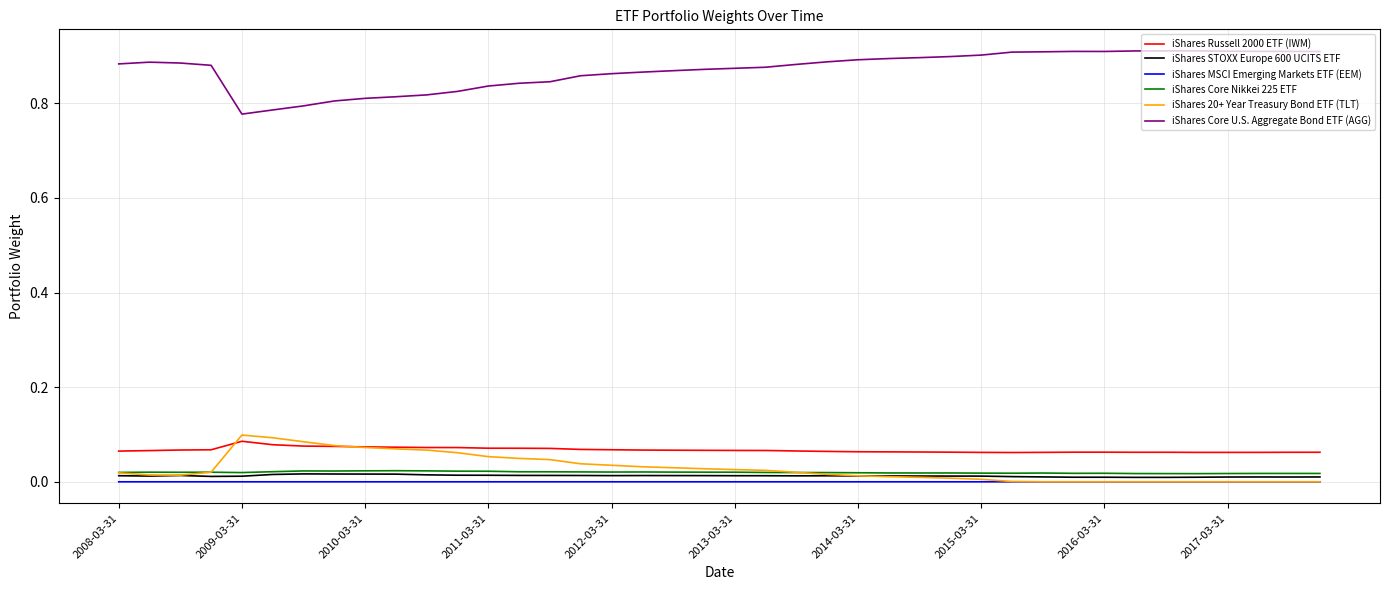

True or false: iShares Russell 2000 ETF (IWM) and iShares MSCI Emerging Markets ETF (EEM) cross at least once.

False